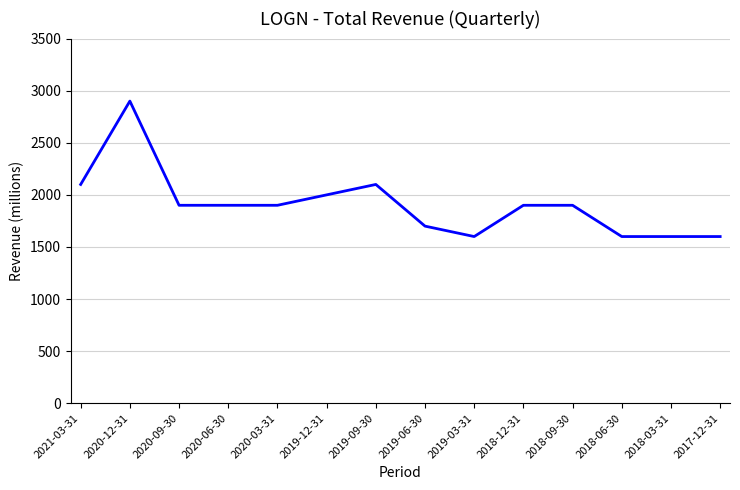

What is the difference between the maximum and second lowest values?

1300